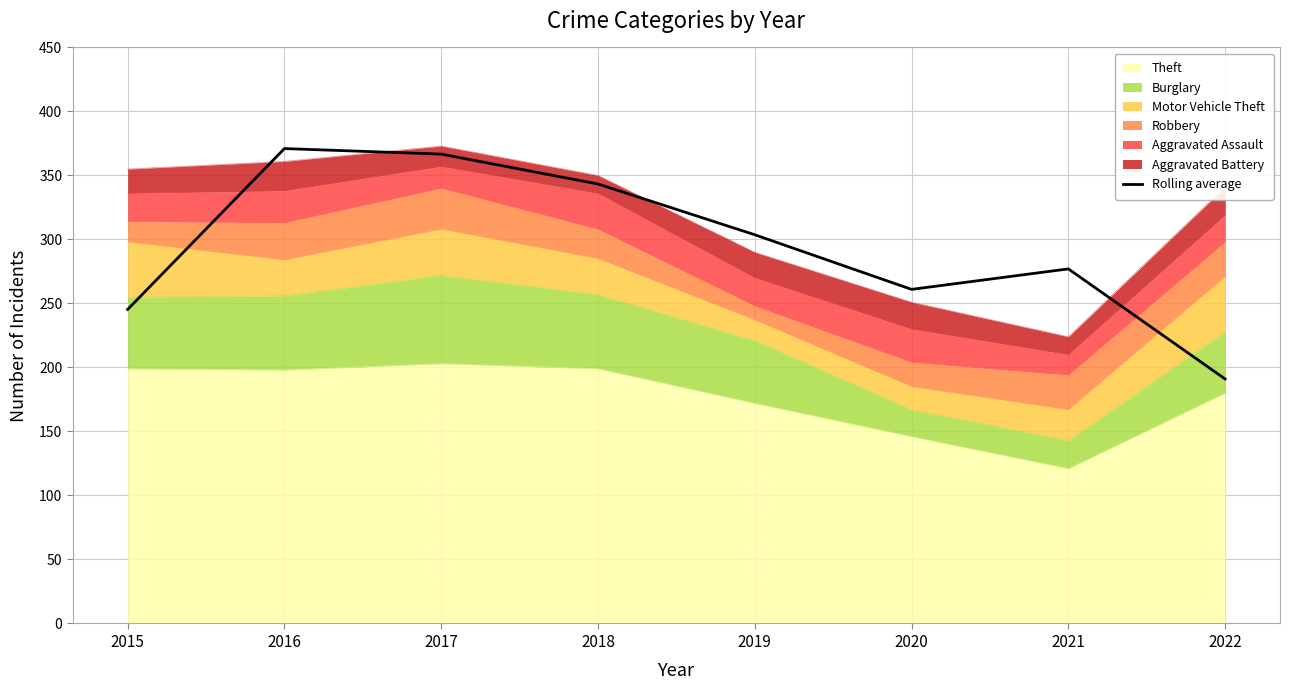

Reading left to right, extract all data points from this chart.

2015=245.3	2016=371.0	2017=366.7	2018=343.3	2019=303.7	2020=261.0	2021=277.0	2022=191.0